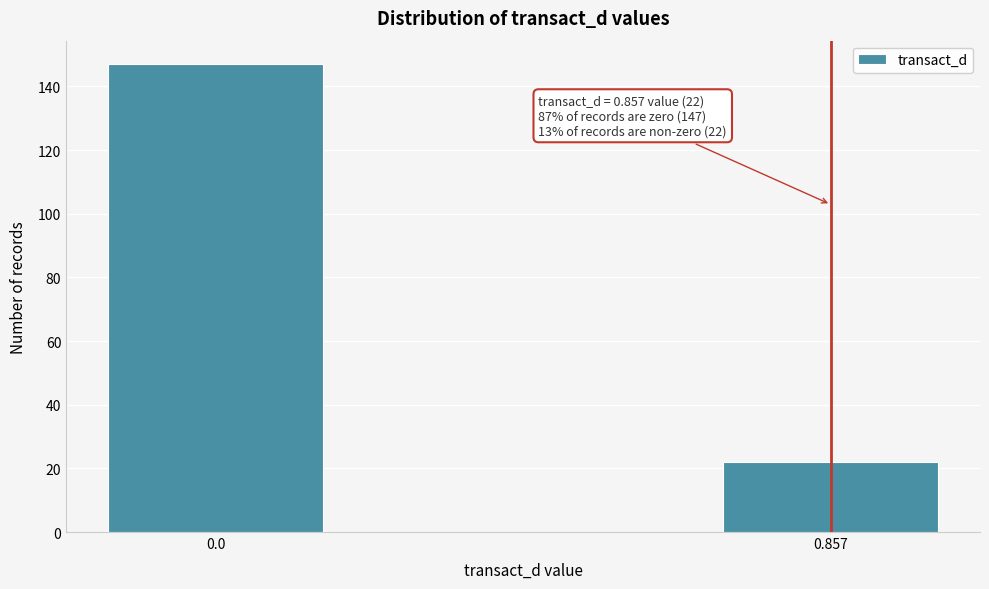

Reading left to right, what are all the values shown in this chart?

0.0=147	0.857=22